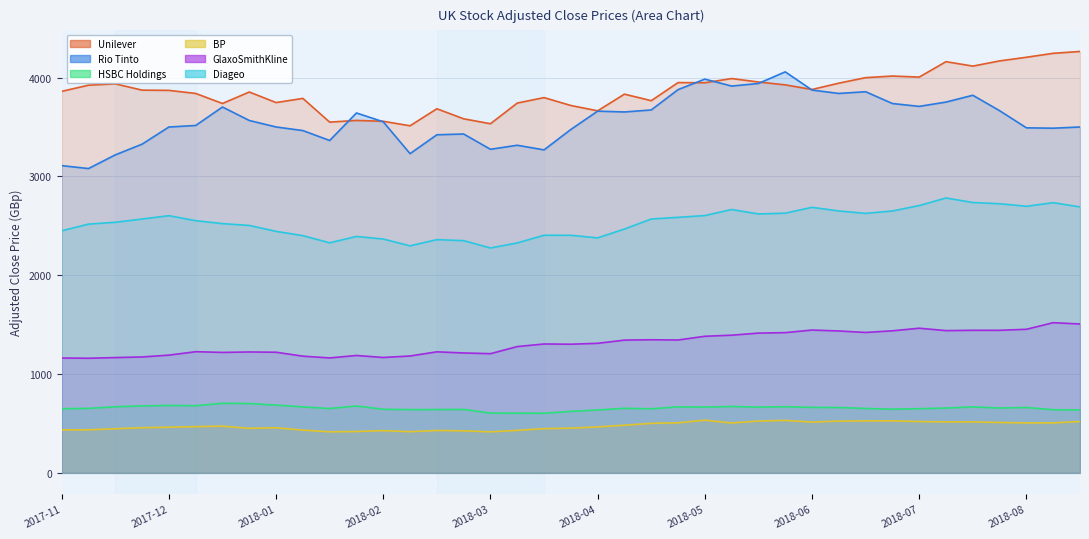

At which category is the sum across all series the highest?

2018-07-16